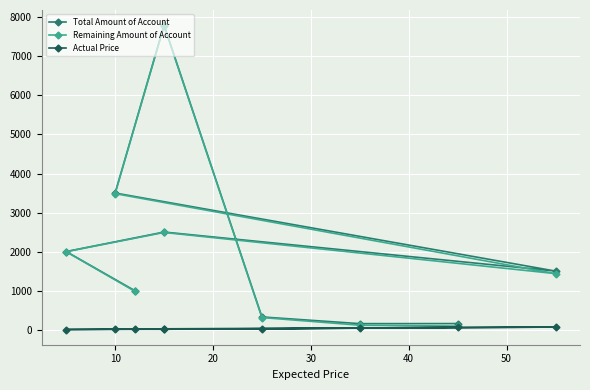

Reading left to right, transcribe all the data shown in this chart.

Total Amount of Account: 1000	2000	2500	1500	3500	7800	325	153	155
Remaining Amount of Account: 985	1997	2490	1435	3485	7790	310	113	90
Actual Price: 15	3	10	65	15	10	15	40	65